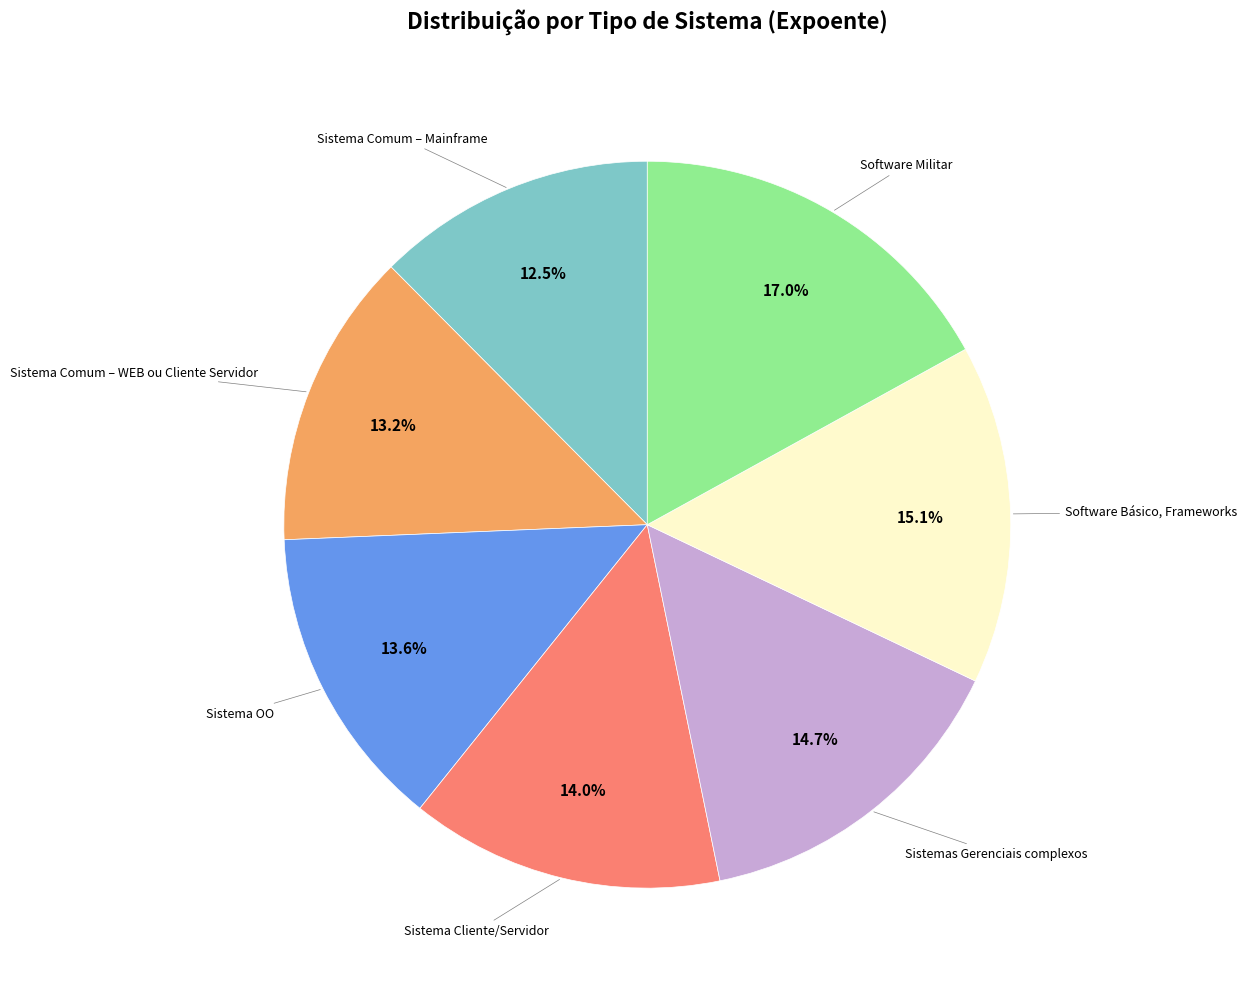

Is there any slice that represents more than half of the pie?

No